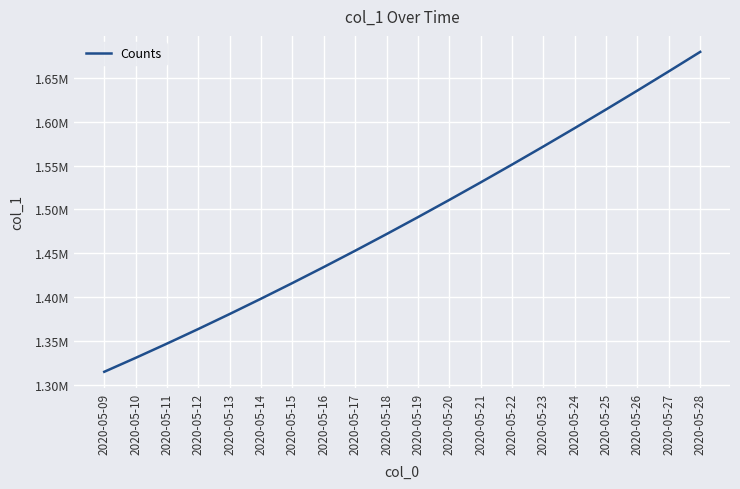

At which label is the value closest to 1497246?

2020-05-19